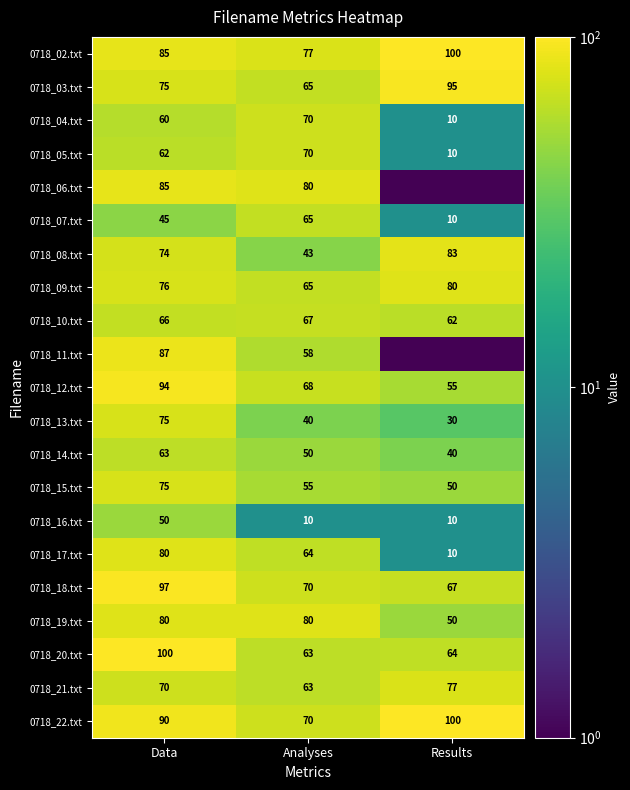

Is it true that 0718_08.txt equals 97.9 at Data?

False